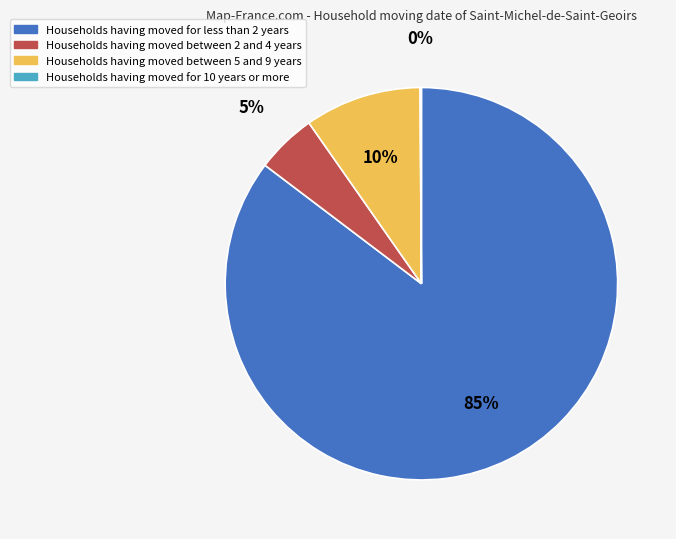

Which slice is the largest?

Households having moved for less than 2 years